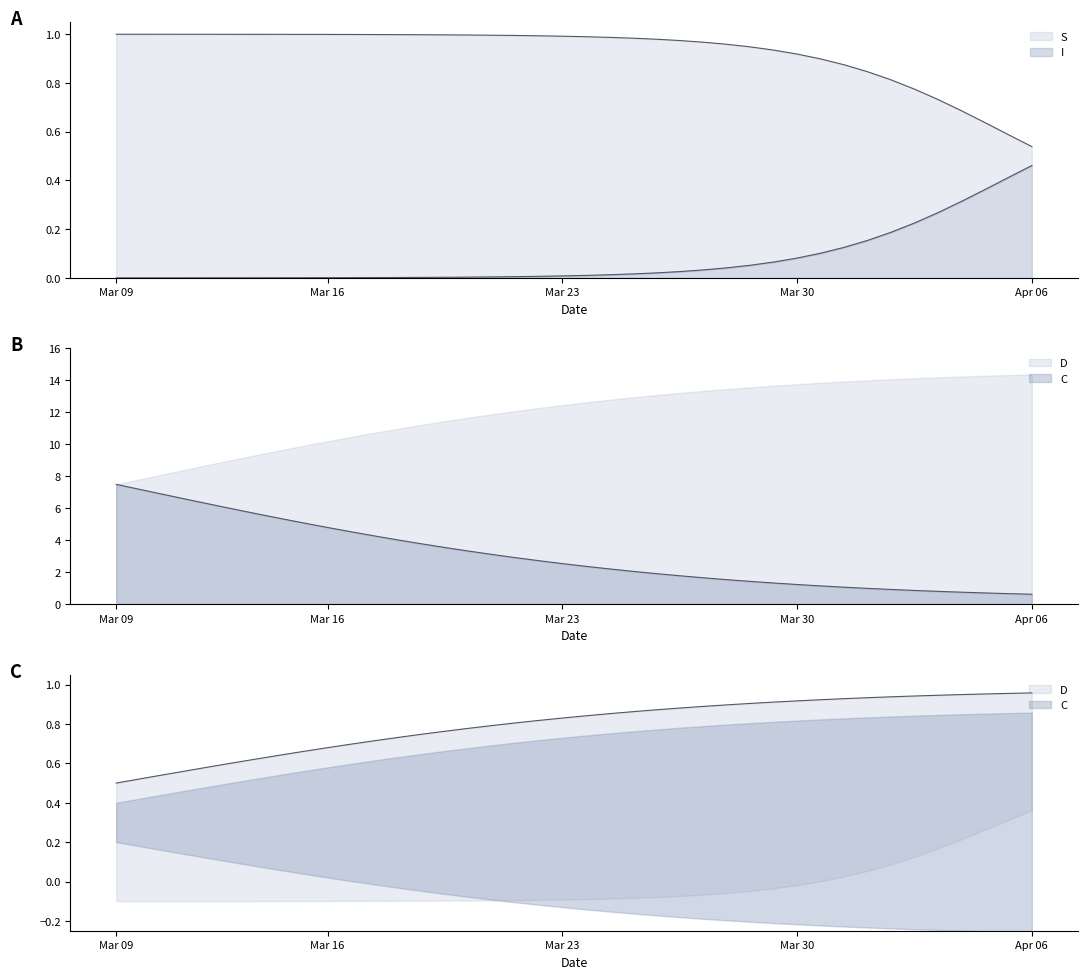

Count the number of data series in this chart.

4